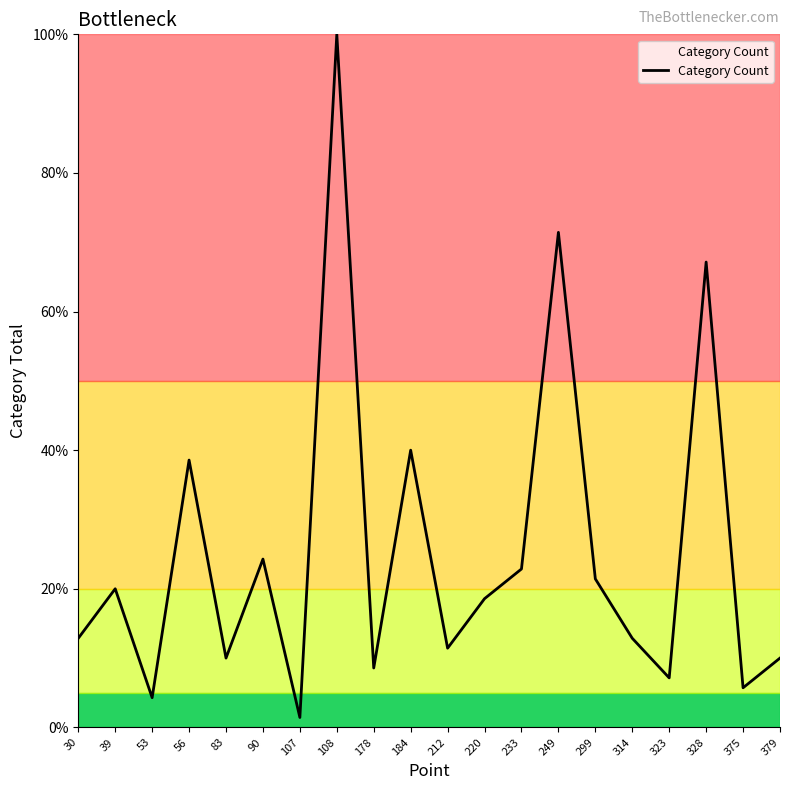

Which category has the highest value across all series?

108